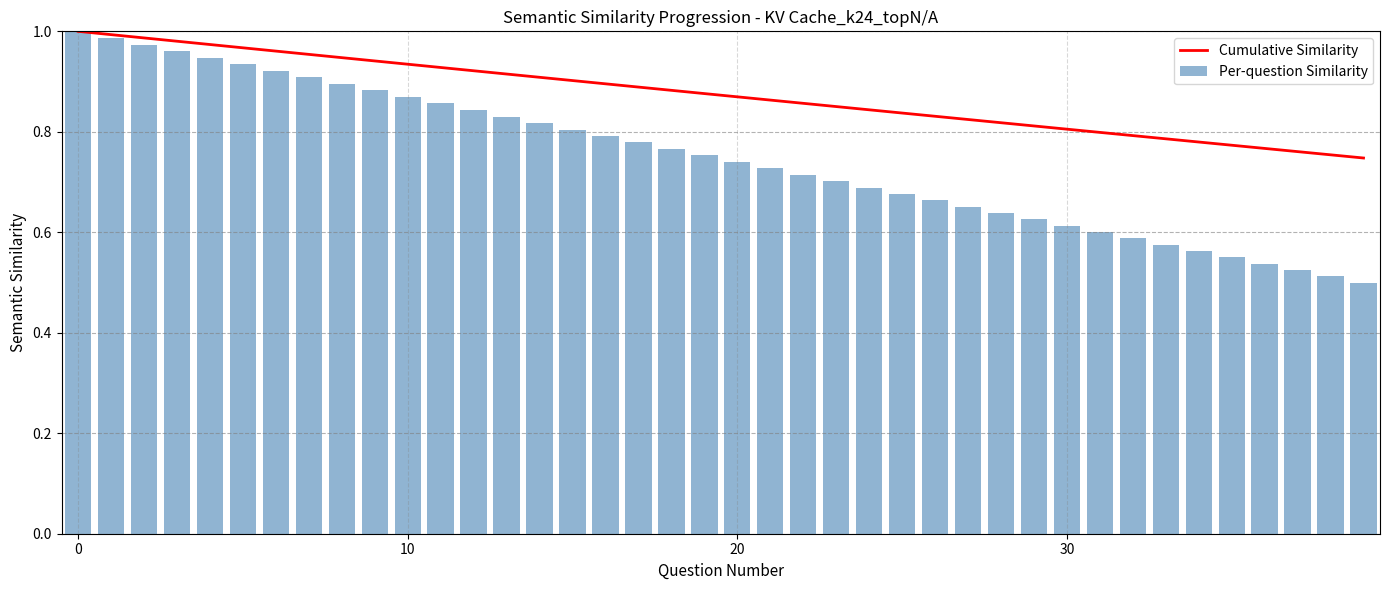

Is it true that Per-question Similarity equals 0.4 at 17?

False